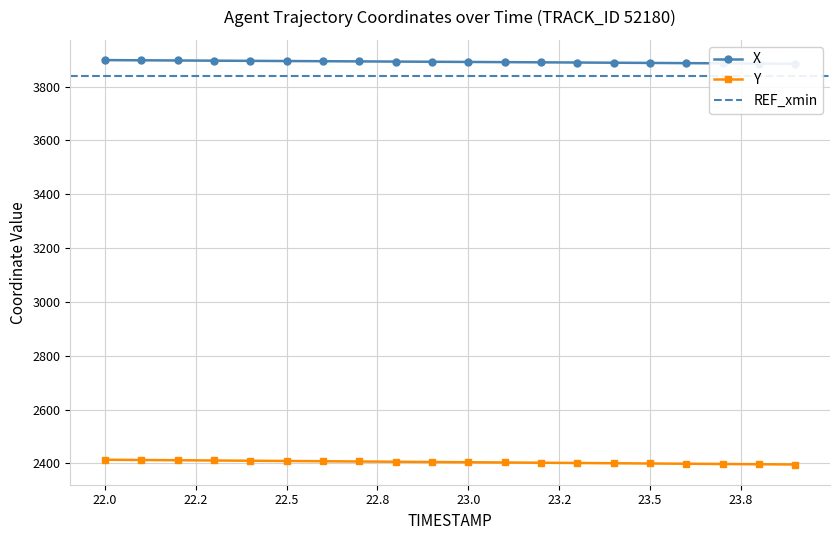

At which category does the chart reach its peak across all series?

22.0